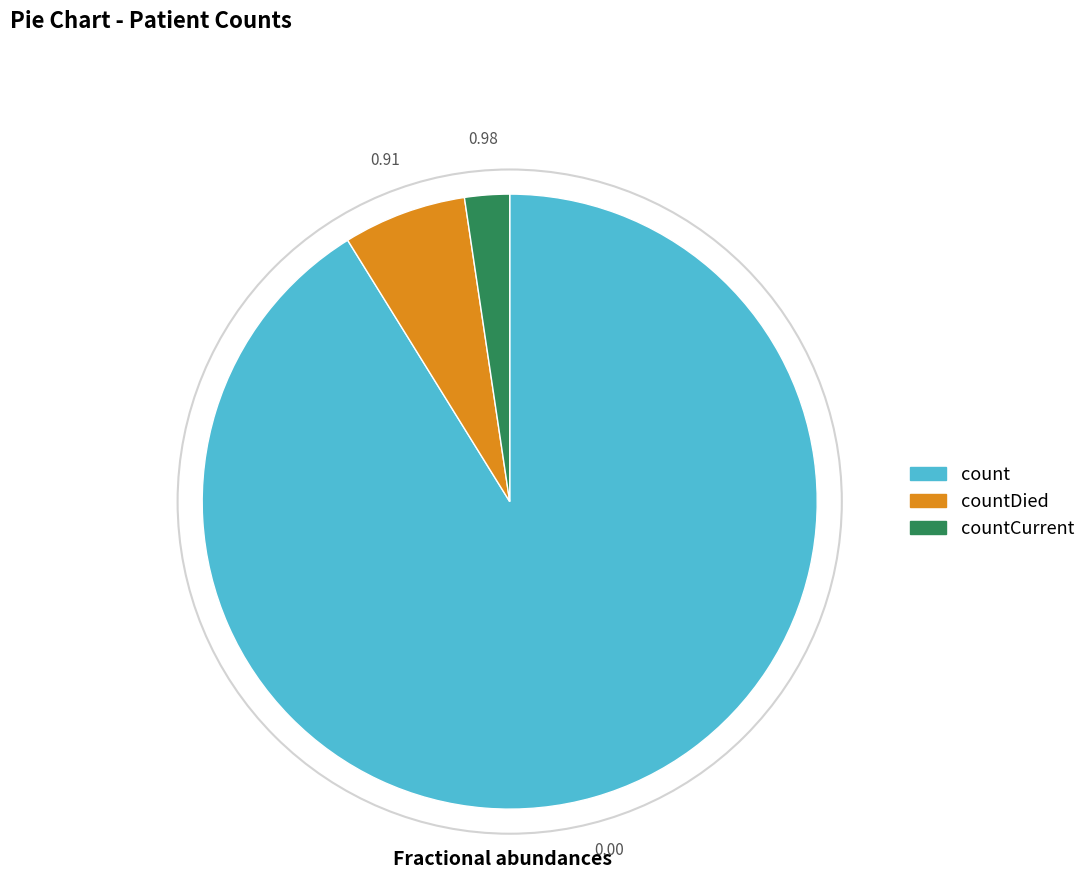

Approximately how many times larger is the value at countCurrent compared to countDied?

0.4